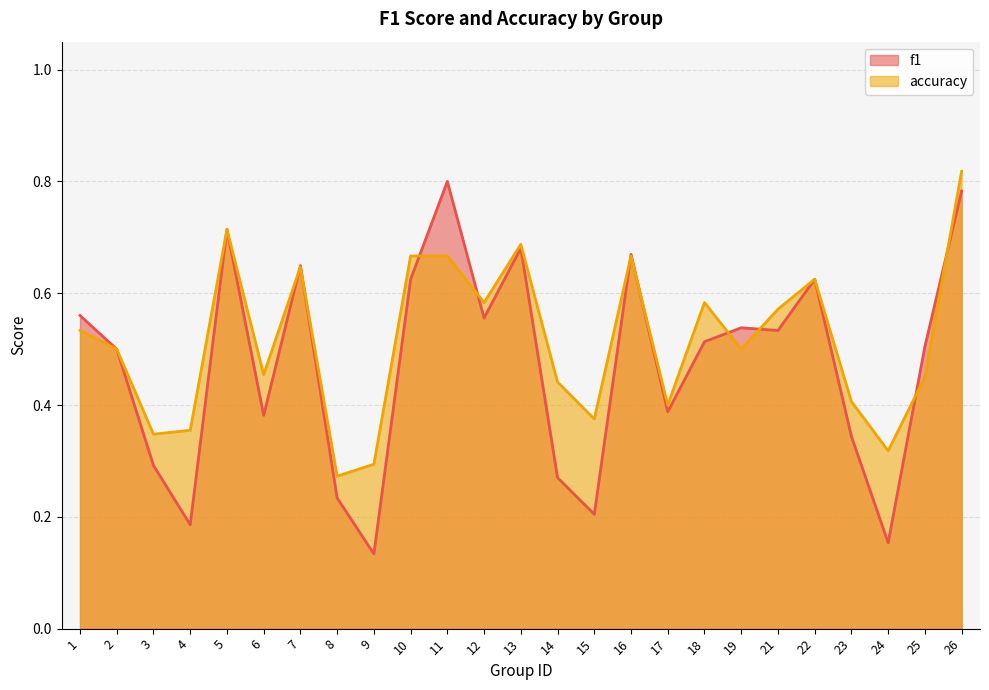

How many lines are shown in the chart?

2